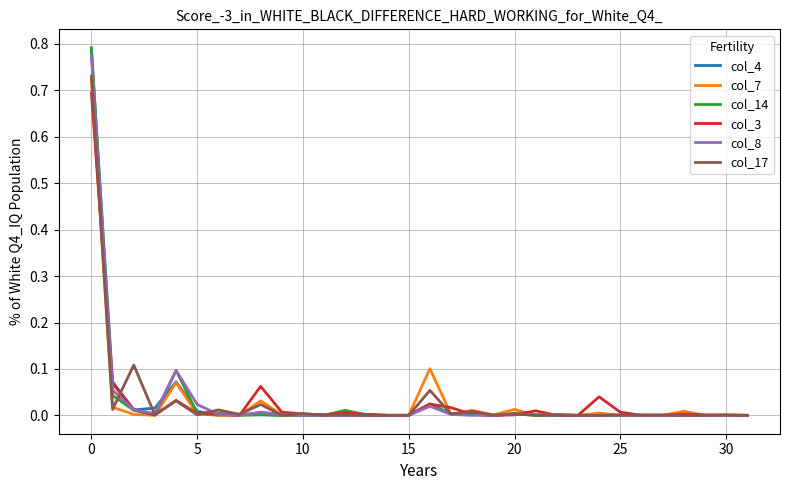

Which series has the widest spread of values?

col_14